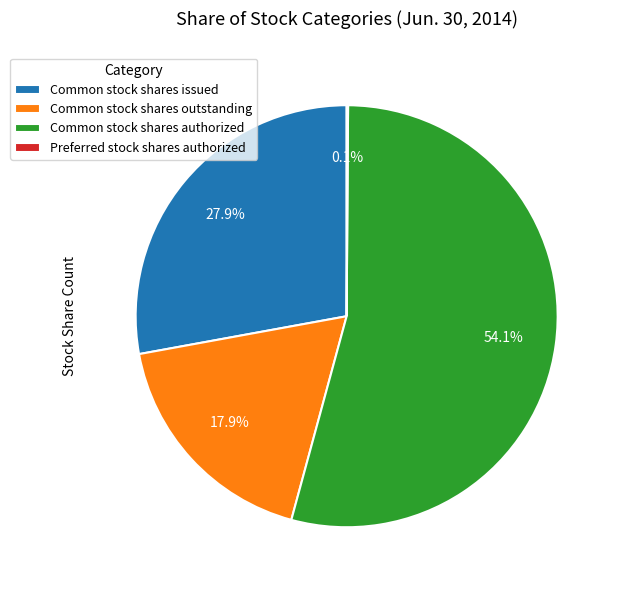

To the nearest percent, what percentage of the pie is Common stock shares outstanding?

18%